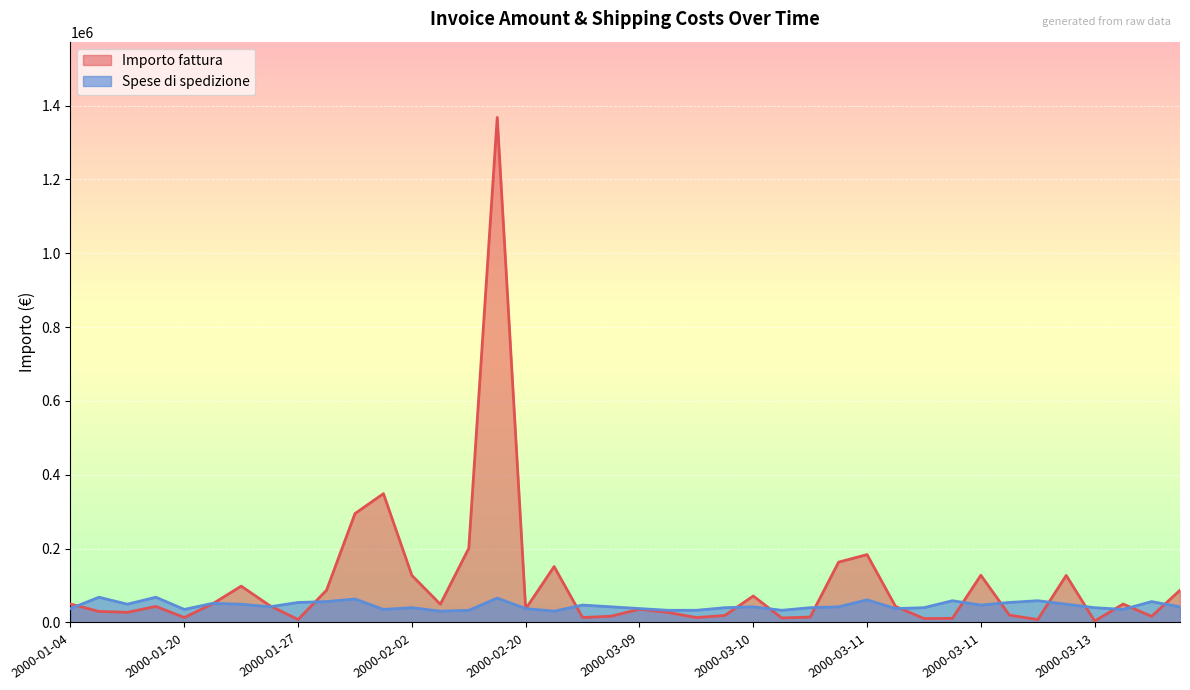

What is the minimum value for Spese di spedizione?

30662.1